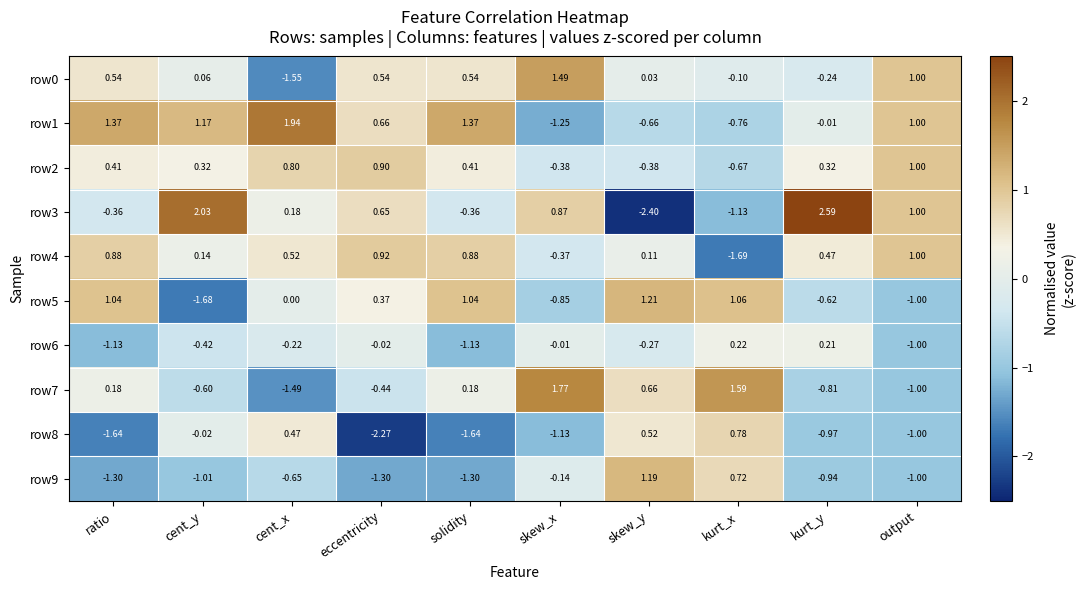

At which label is row9 closest to 0?

skew_x